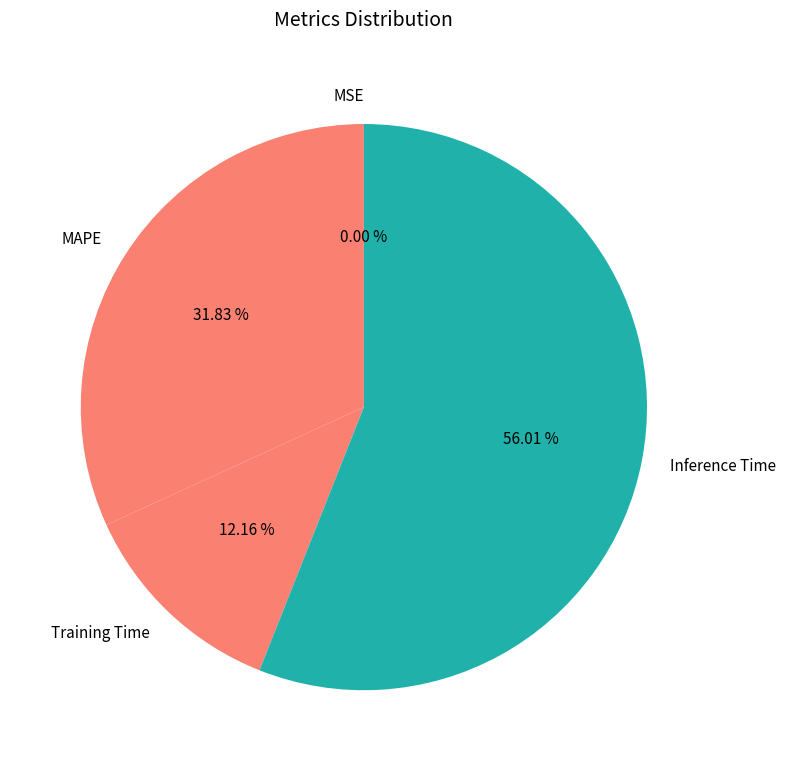

Is Inference Time the majority of the pie?

Yes